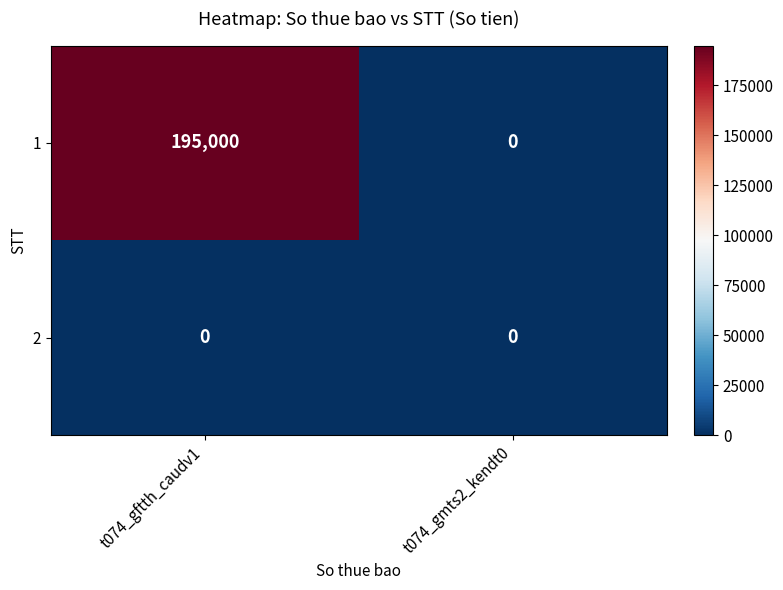

Which label corresponds to the largest value in the chart?

t074_gftth_caudv1